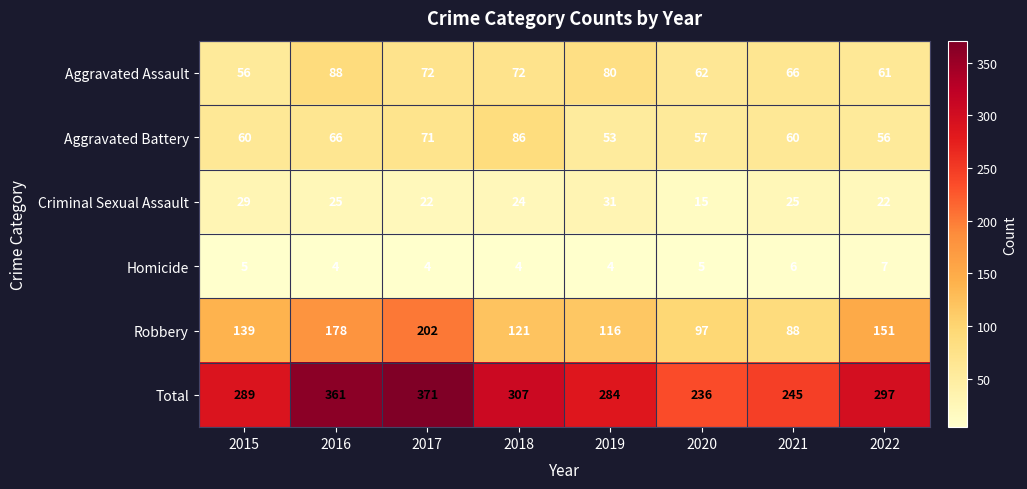

What is the spread (max minus min) of values at 2022?

290